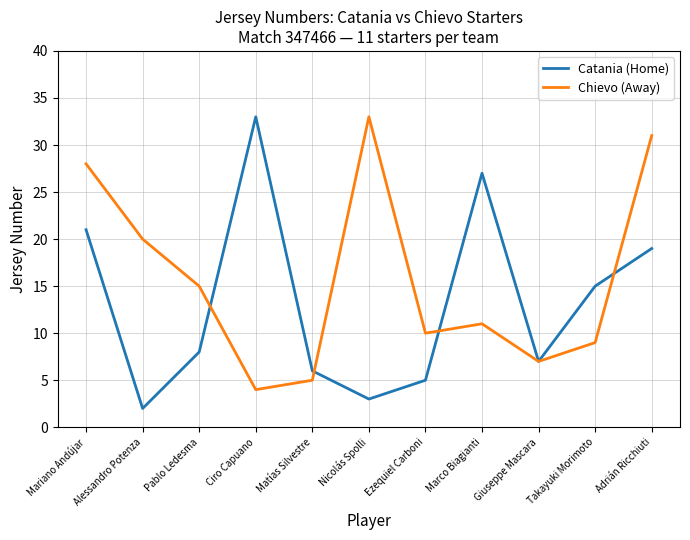

What position from the right is Alessandro Potenza?

10